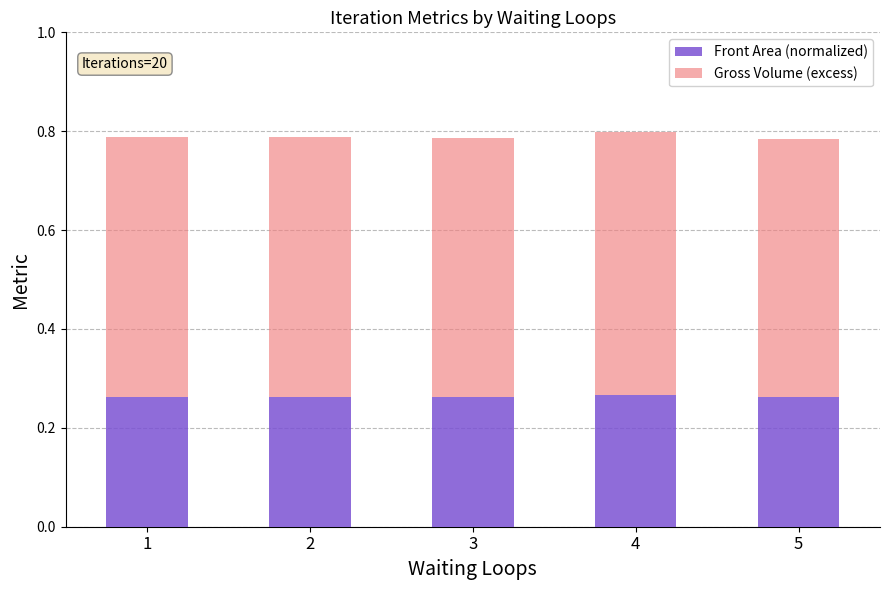

Are the bars grouped side by side (vs. stacked)?

No